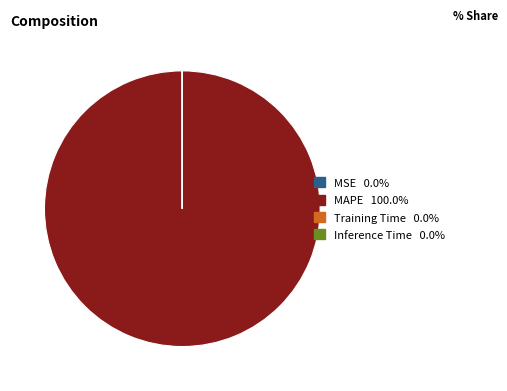

What is the largest slice in the pie chart?

MAPE